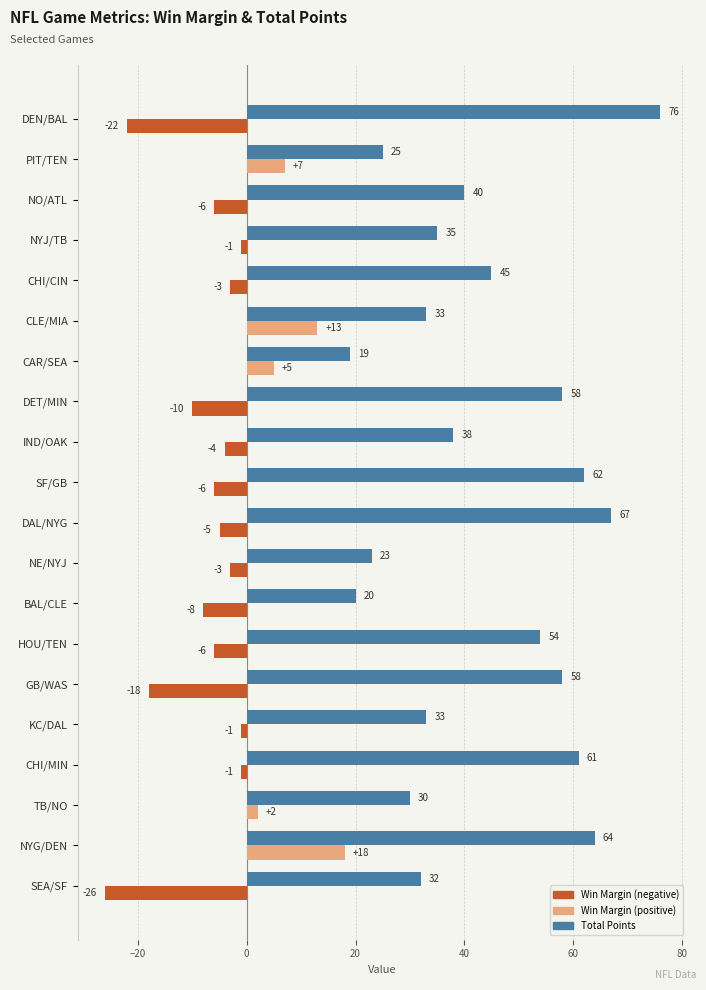

What is the maximum value shown in the chart?

76